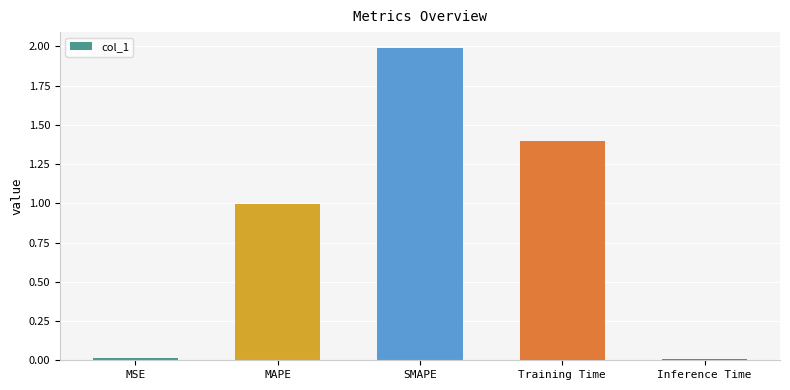

What is the label of the 2nd bar from the right?

Training Time